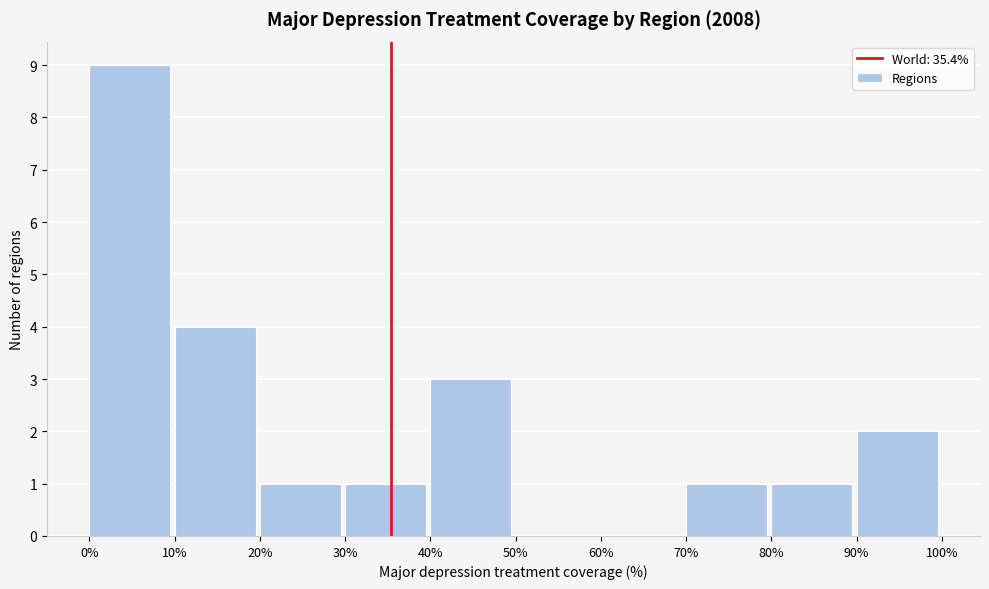

Reading left to right, transcribe this chart: for each bar, give the range it covers on the x-axis and its height. The values are not printed on the chart, so give them approximately, as read against the axis.

0% to 10%: 9
10% to 20%: 4
20% to 30%: 1
30% to 40%: 1
40% to 50%: 3
50% to 60%: 0
60% to 70%: 0
70% to 80%: 1
80% to 90%: 1
90% to 100%: 2